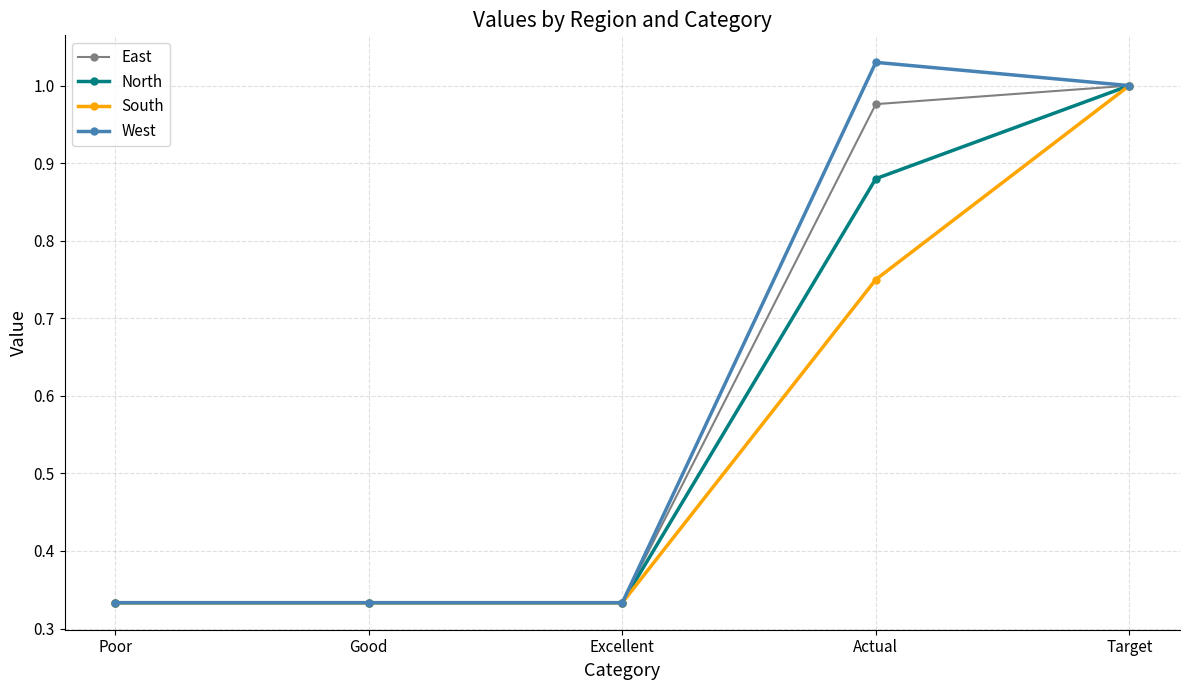

What is the sum of all South values?

2.7